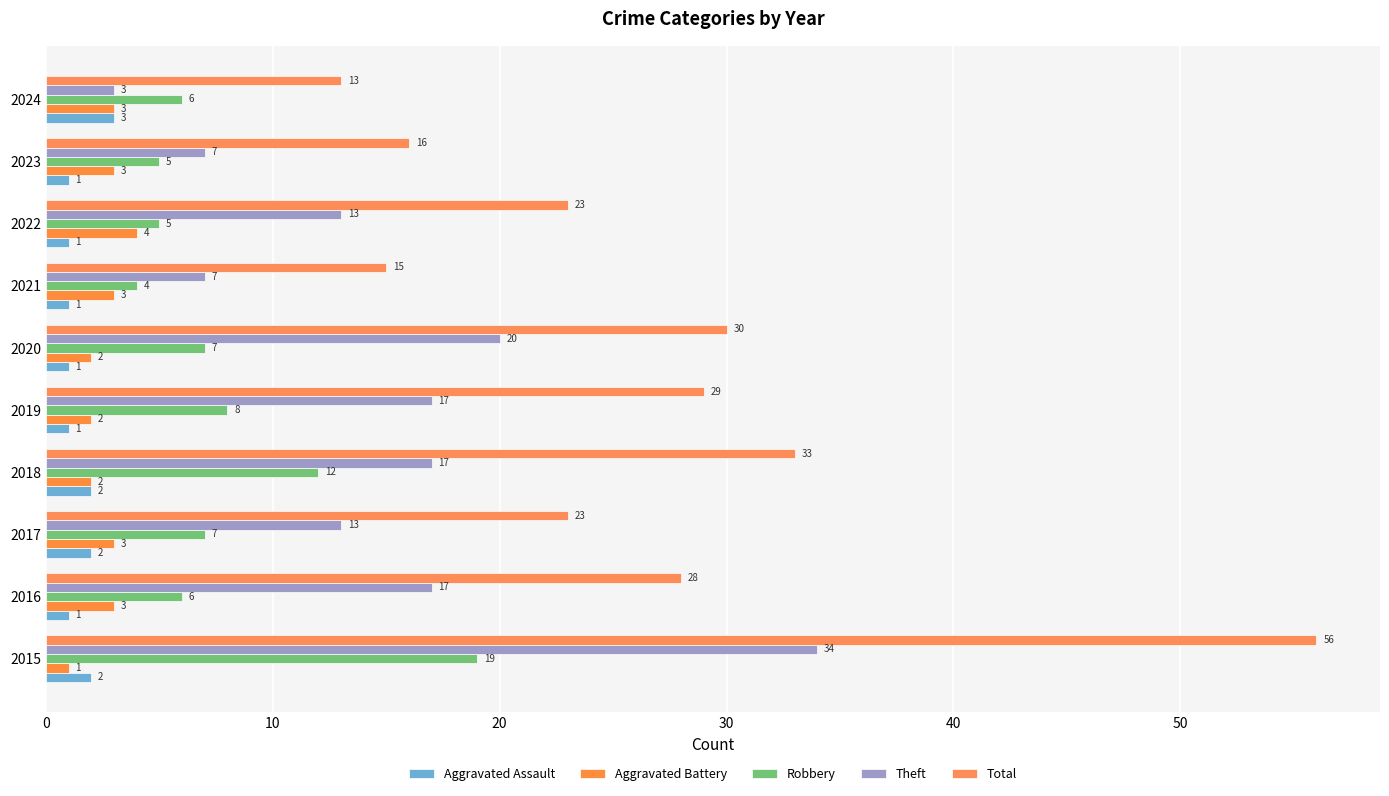

Count the number of categories in the chart.

10